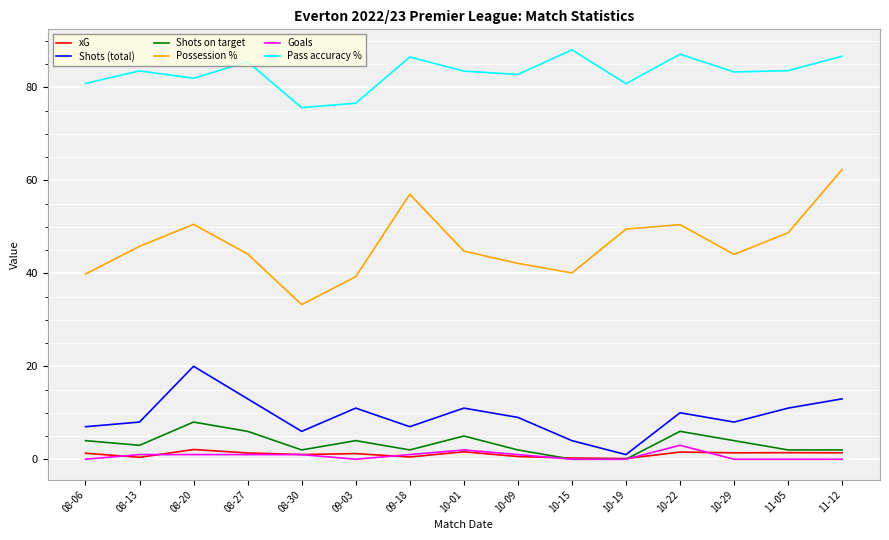

True or false: Goals and Possession % cross at least once.

False